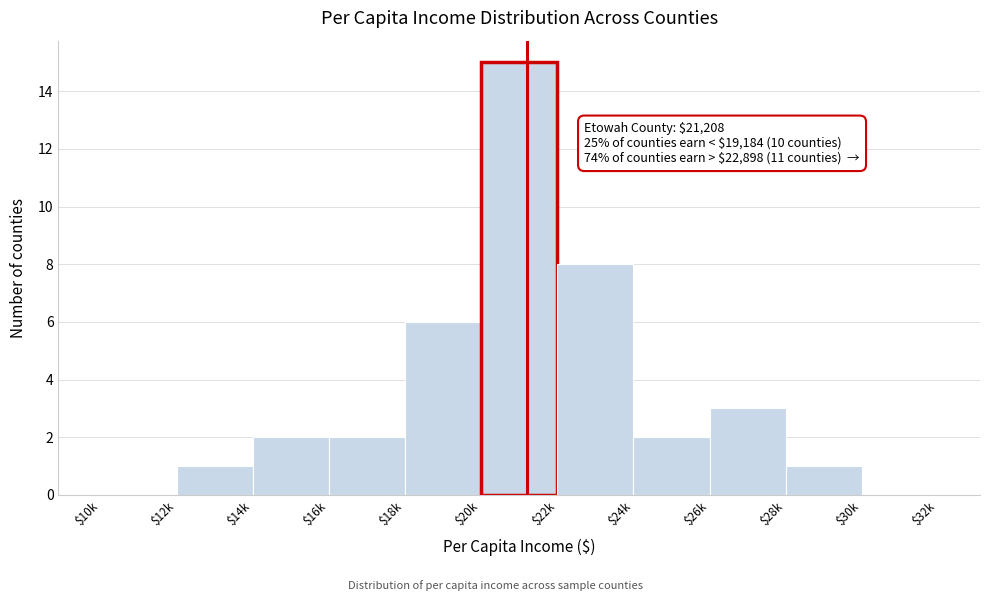

The chart shows a value of 1 at $12k. True or false?

True